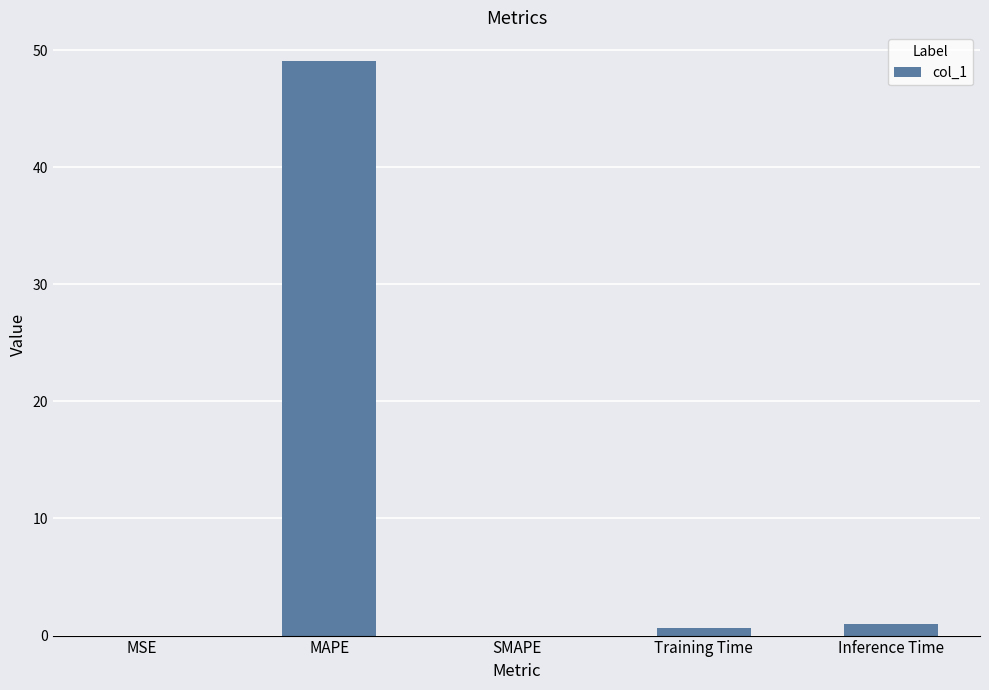

What is the sum of all values?

50.7